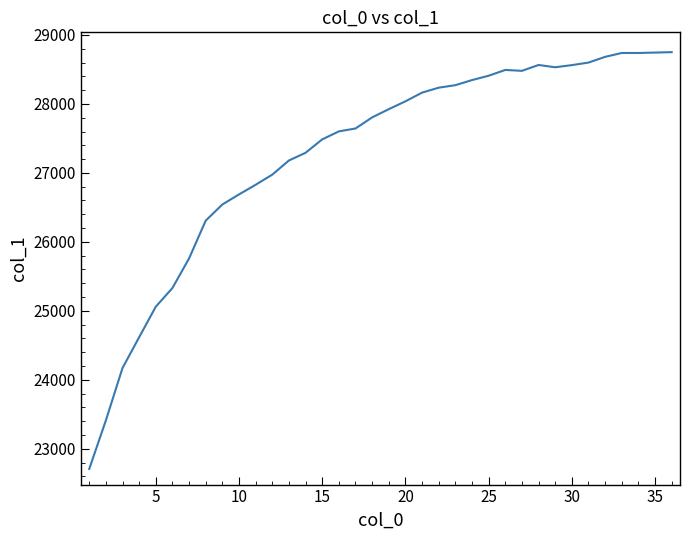

What is the difference between the maximum and minimum values?

6044